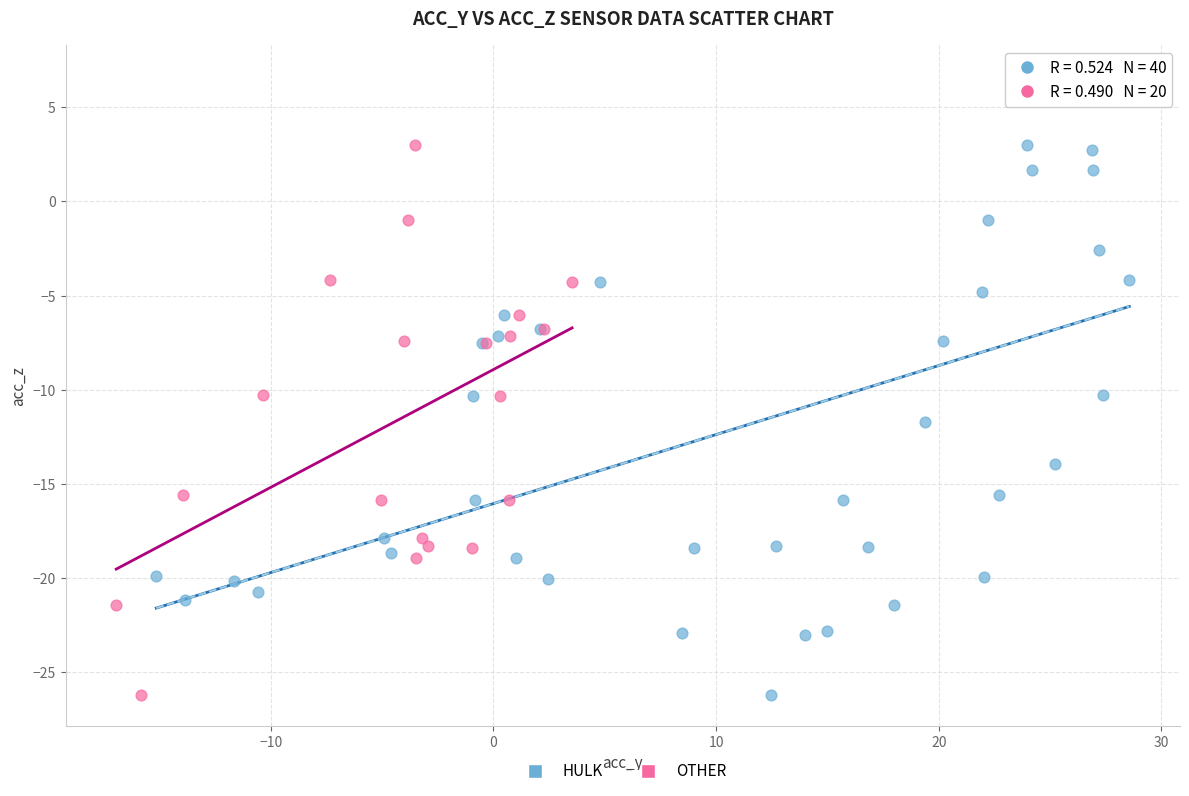

Which series has the largest Y range (max minus min)?

HULK